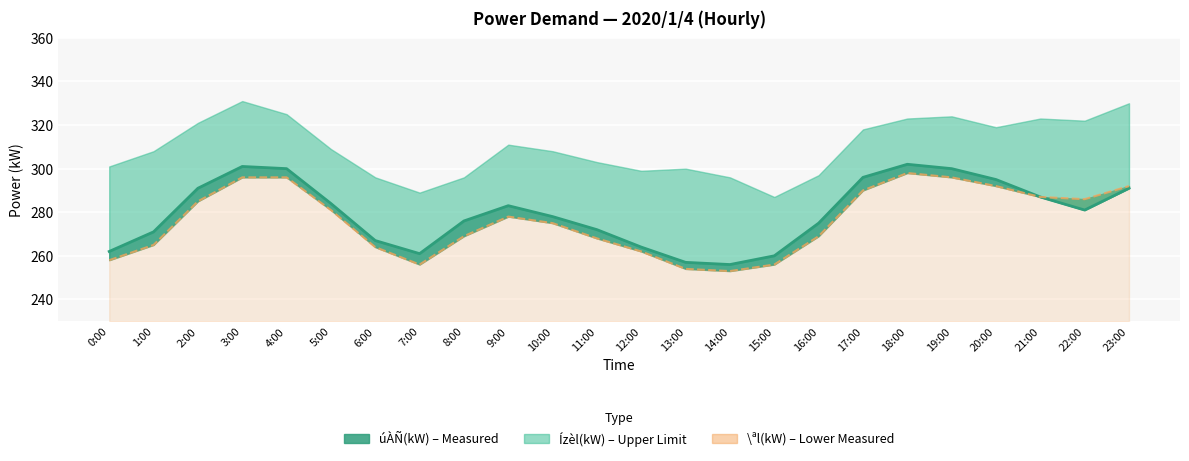

True or false: úÀÑ(kW) line and \ªl(kW) cross at least once.

False